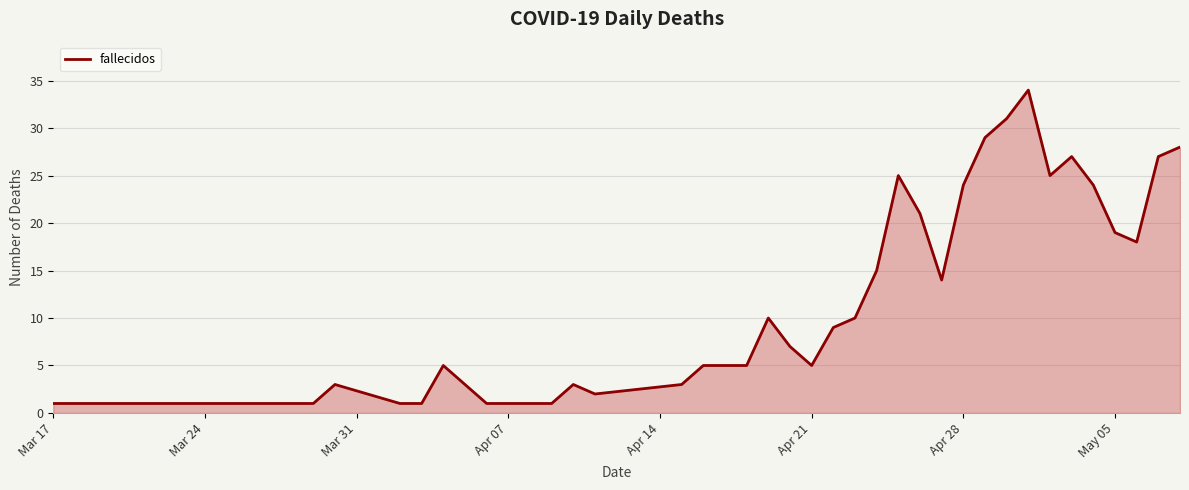

What is the difference between the maximum and minimum values?

33